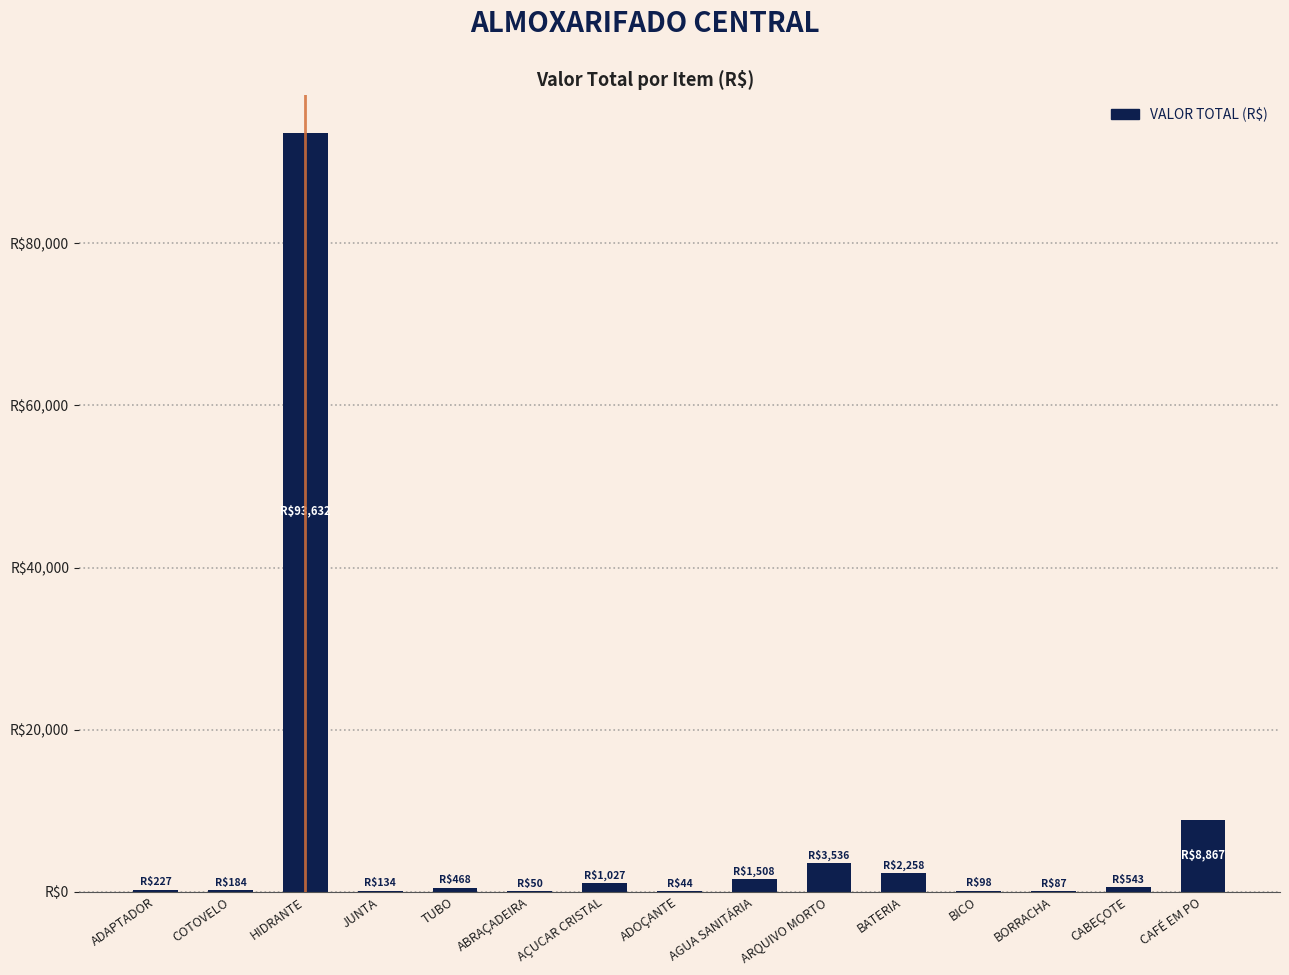

Are the bars horizontal?

No